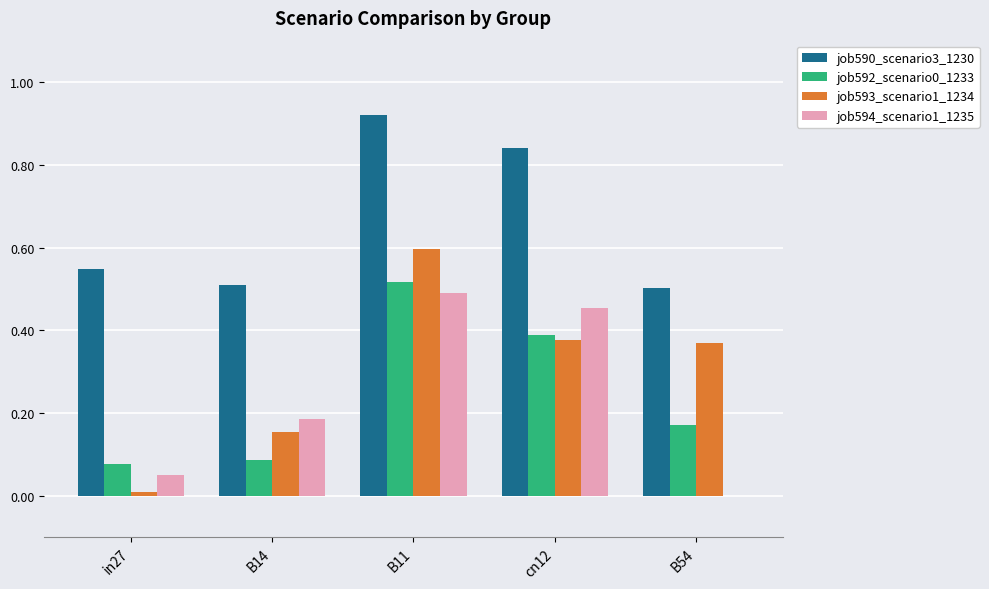

Which series has the largest total across all categories?

job590_scenario3_1230